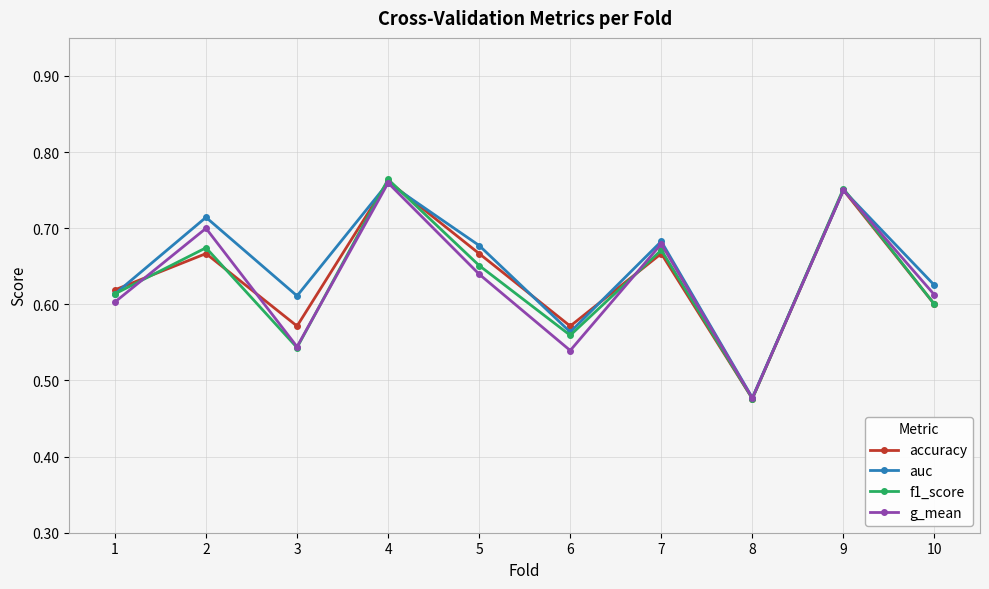

At which category is the sum across all series the highest?

4